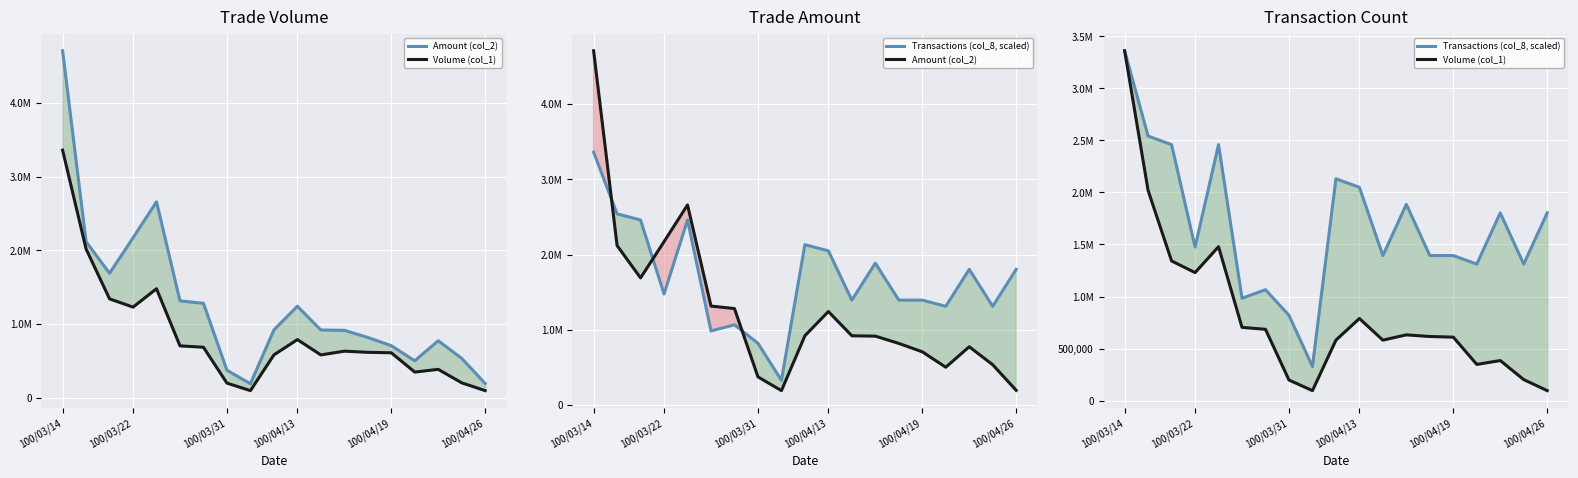

How many interior local peaks does the Volume (col_1) series have?

4